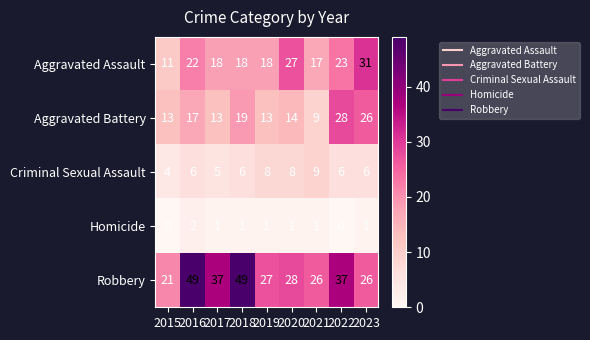

At 2022, list the series in order from largest to smallest.

Robbery, Aggravated Battery, Aggravated Assault, Criminal Sexual Assault, Homicide